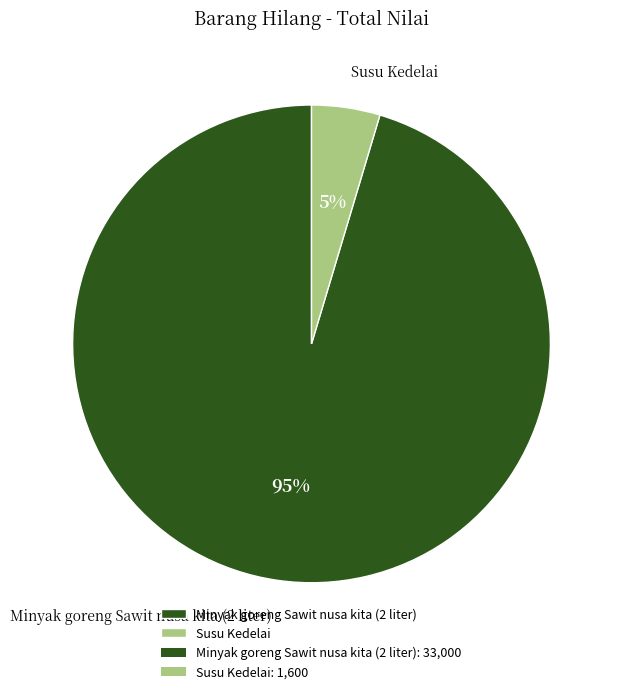

Count the number of slices in the pie.

2